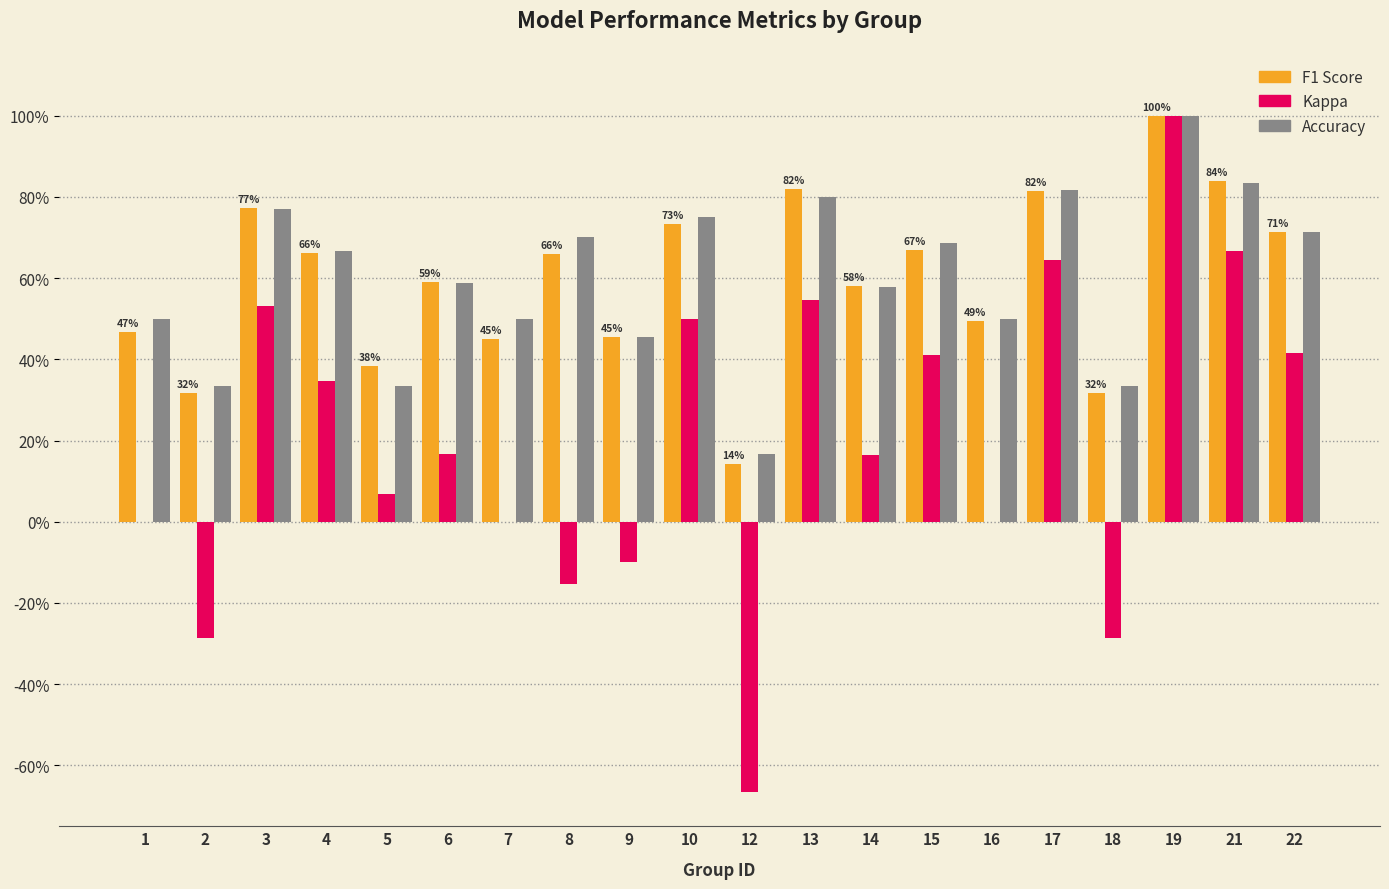

Are the bars horizontal?

No